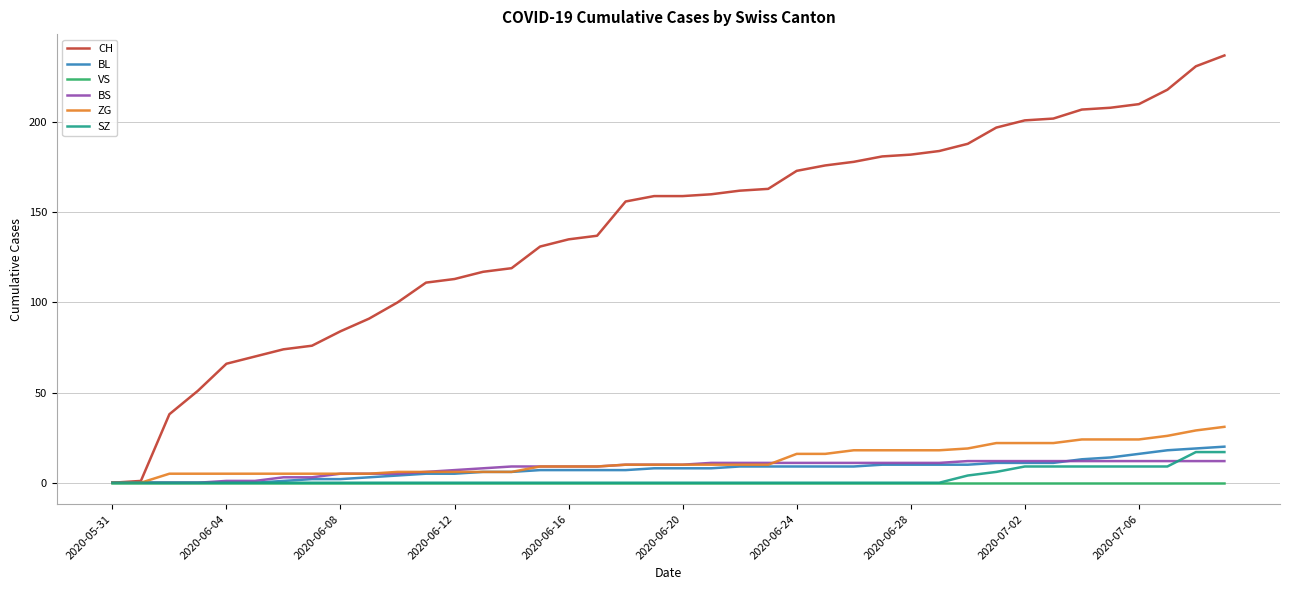

At how many categories does at least one series exceed 104?

29